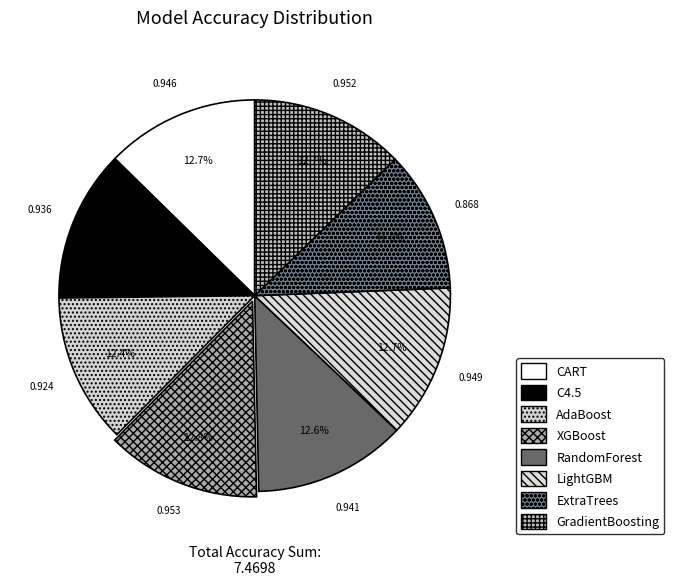

Count the number of slices in the pie.

8